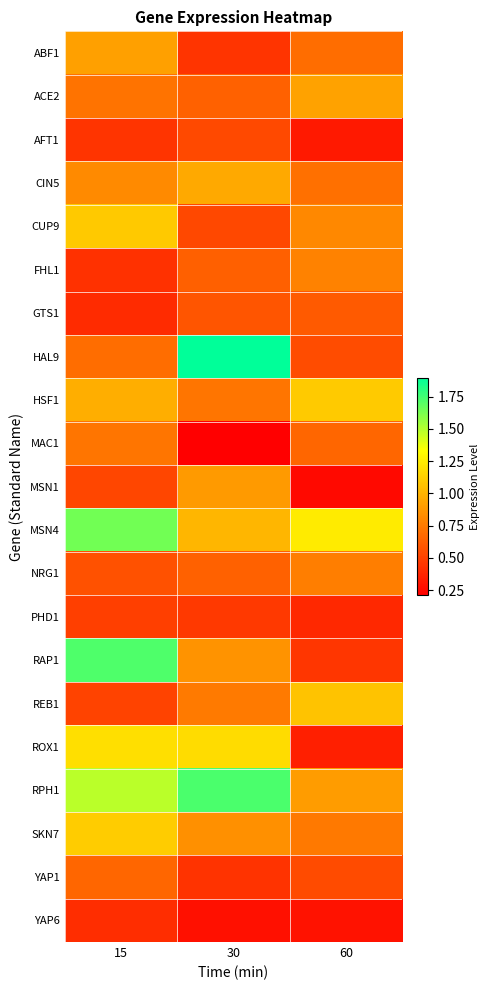

How many categories are shown in the chart?

3